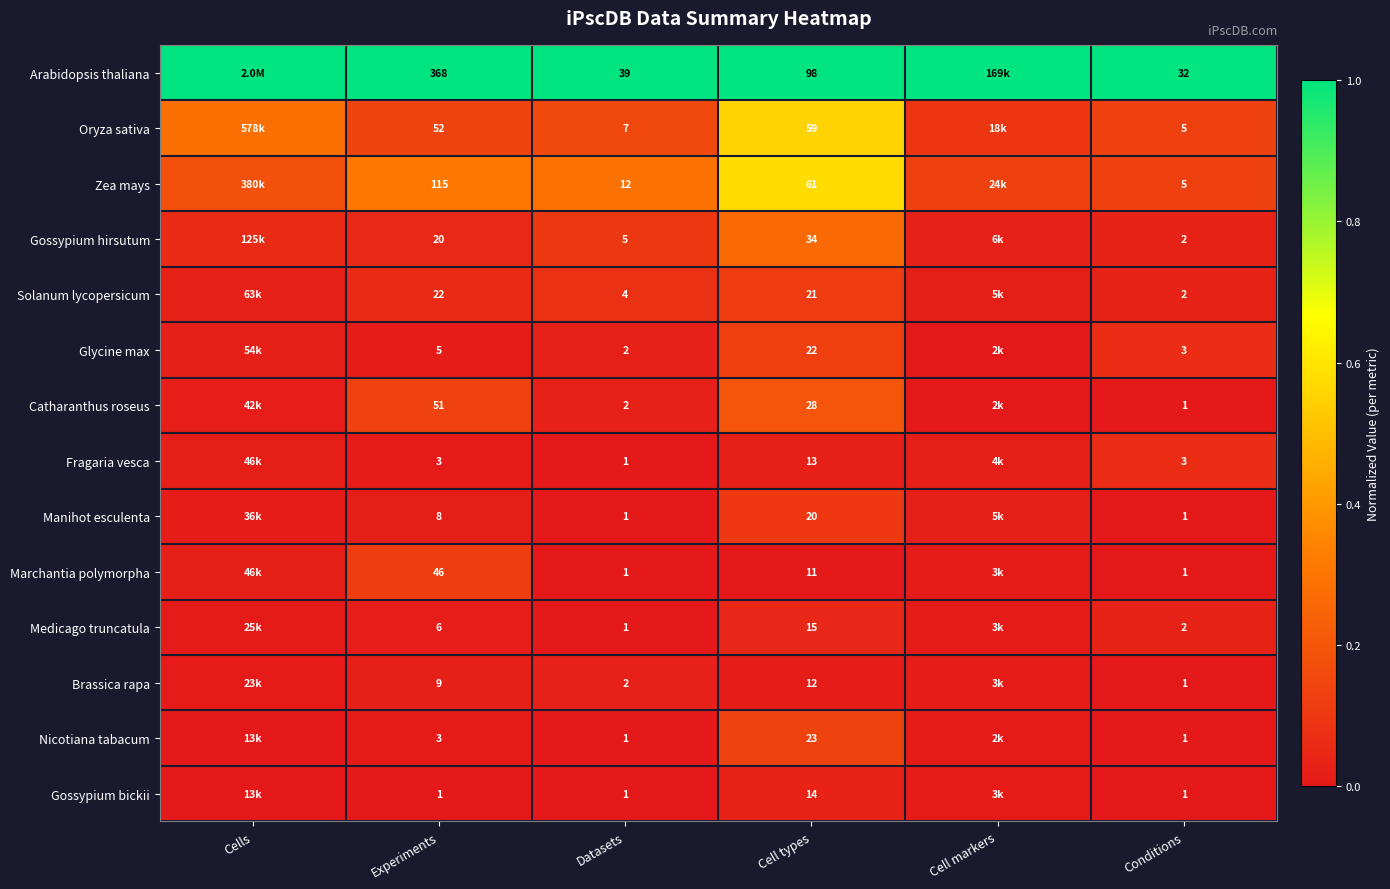

Is it true that Arabidopsis thaliana equals 0.4 at Datasets?

False